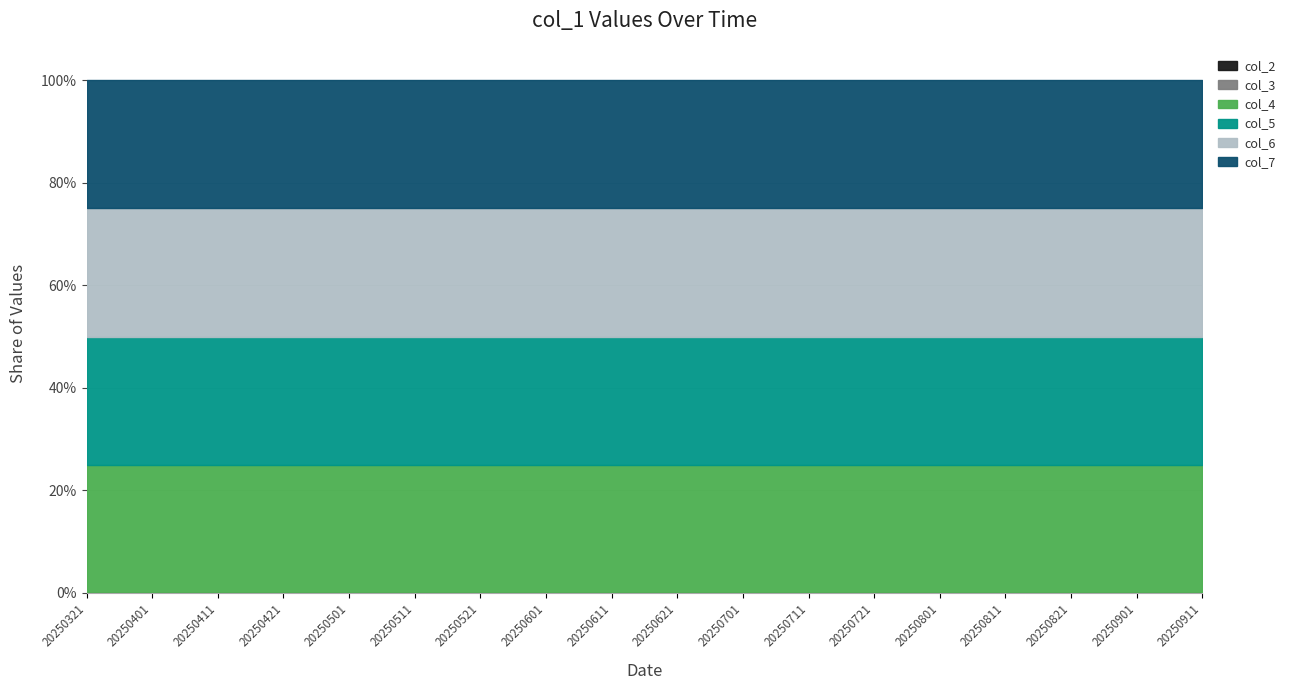

Reading right to left, what are all the values shown in this chart?

col_2: 20250911=0	20250901=0	20250821=0	20250811=0	20250801=0	20250721=0	20250711=0	20250701=0	20250621=0	20250611=0	20250601=0	20250521=0	20250511=0	20250501=0	20250421=0	20250411=0	20250401=0	20250321=0
col_3: 20250911=0	20250901=0	20250821=0	20250811=0	20250801=0	20250721=0	20250711=0	20250701=0	20250621=0	20250611=0	20250601=0	20250521=0	20250511=0	20250501=0	20250421=0	20250411=0	20250401=0	20250321=0
col_4: 20250911=2	20250901=2	20250821=2	20250811=2	20250801=2	20250721=2	20250711=2	20250701=2	20250621=2	20250611=2	20250601=2	20250521=2	20250511=2	20250501=2	20250421=2	20250411=2	20250401=2	20250321=2
col_5: 20250911=2	20250901=2	20250821=2	20250811=2	20250801=2	20250721=2	20250711=2	20250701=2	20250621=2	20250611=2	20250601=2	20250521=2	20250511=2	20250501=2	20250421=2	20250411=2	20250401=2	20250321=2
col_6: 20250911=2	20250901=2	20250821=2	20250811=2	20250801=2	20250721=2	20250711=2	20250701=2	20250621=2	20250611=2	20250601=2	20250521=2	20250511=2	20250501=2	20250421=2	20250411=2	20250401=2	20250321=2
col_7: 20250911=2	20250901=2	20250821=2	20250811=2	20250801=2	20250721=2	20250711=2	20250701=2	20250621=2	20250611=2	20250601=2	20250521=2	20250511=2	20250501=2	20250421=2	20250411=2	20250401=2	20250321=2